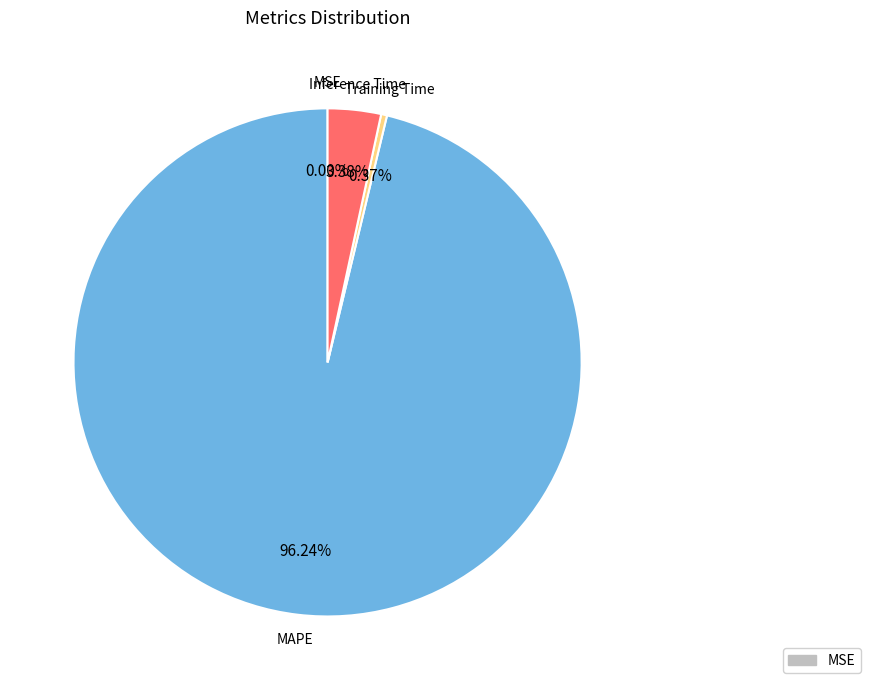

Is there any slice that represents more than half of the pie?

Yes